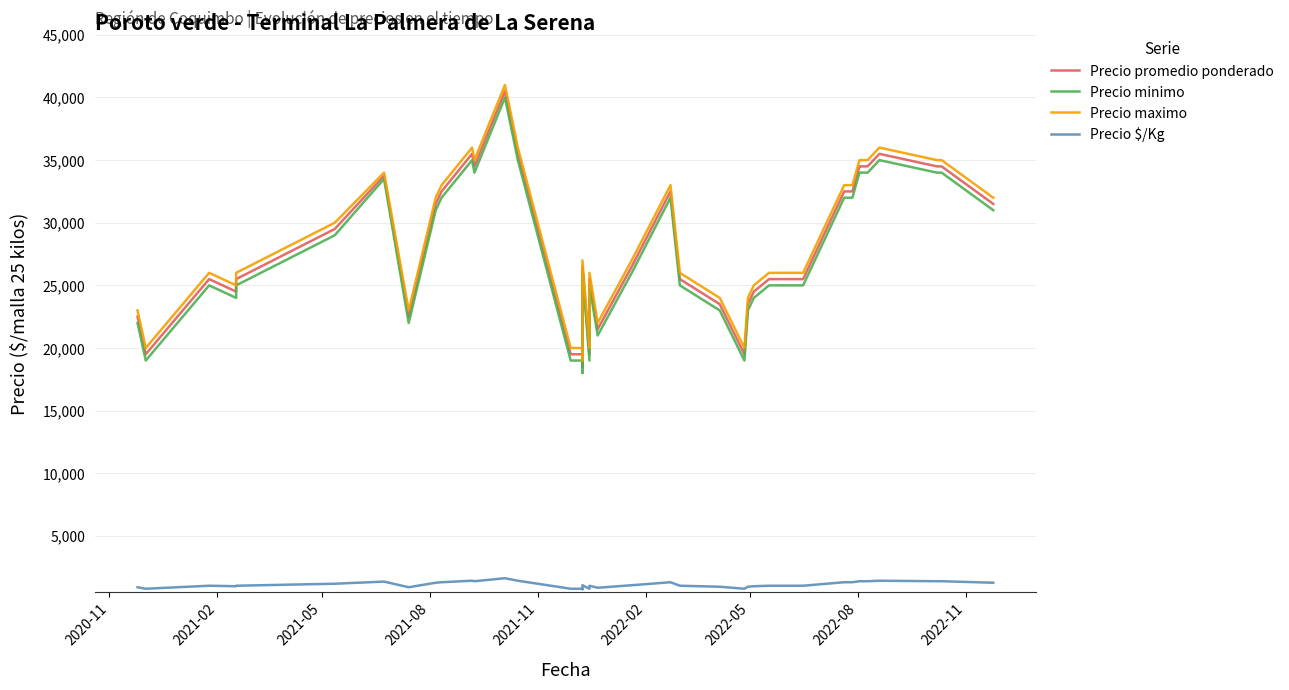

What is the maximum value shown in the chart?

41000